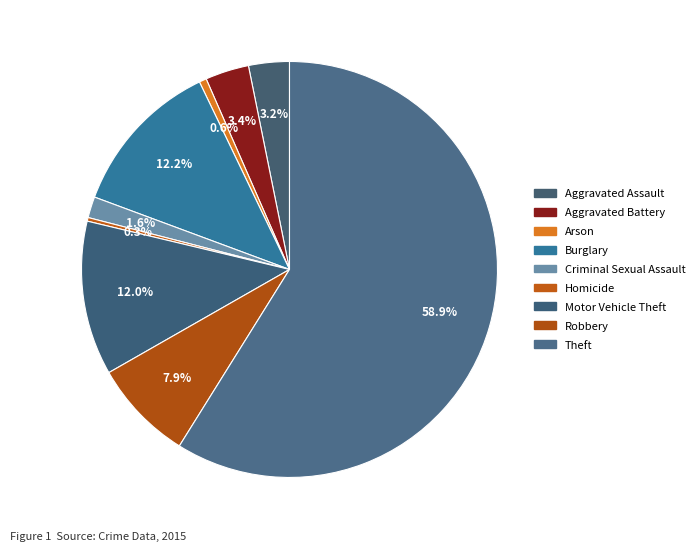

What percentage is NOT represented by Theft?

41.1%